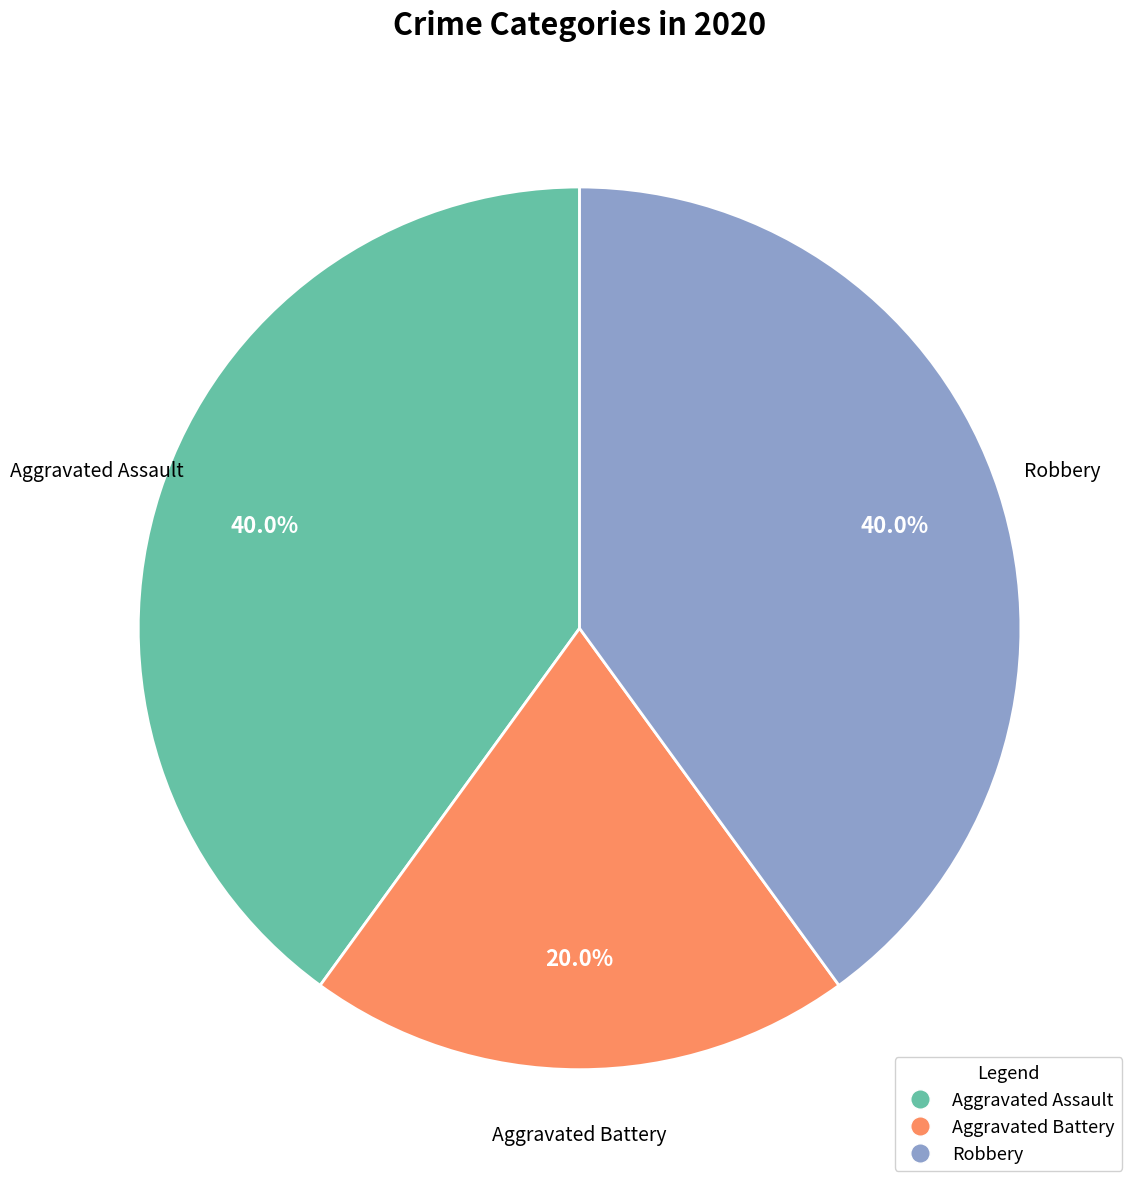

Count the number of slices in the pie.

3